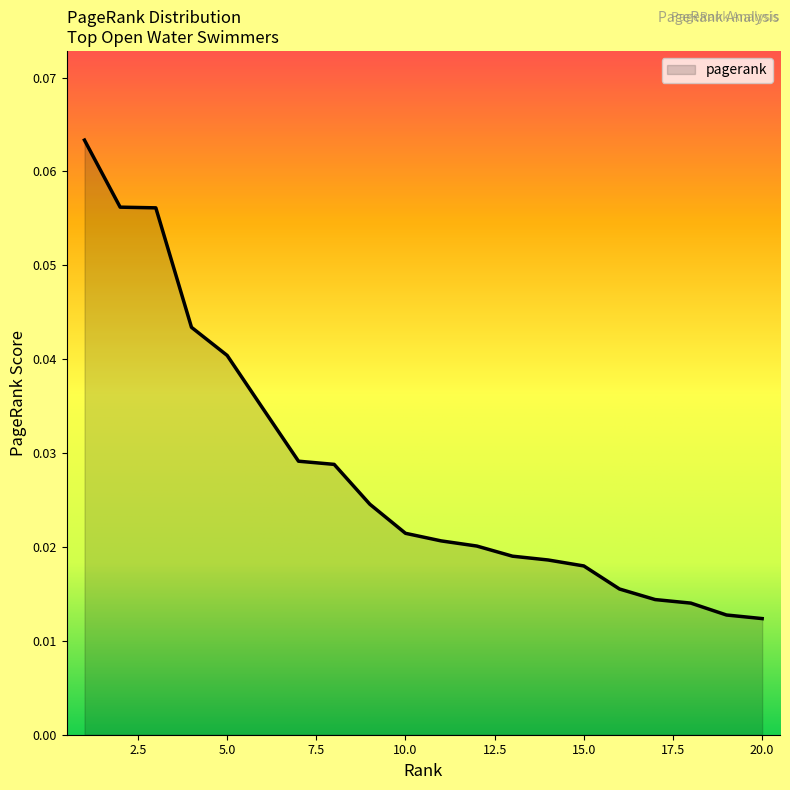

What is the value of the 2nd point from the left?

0.1